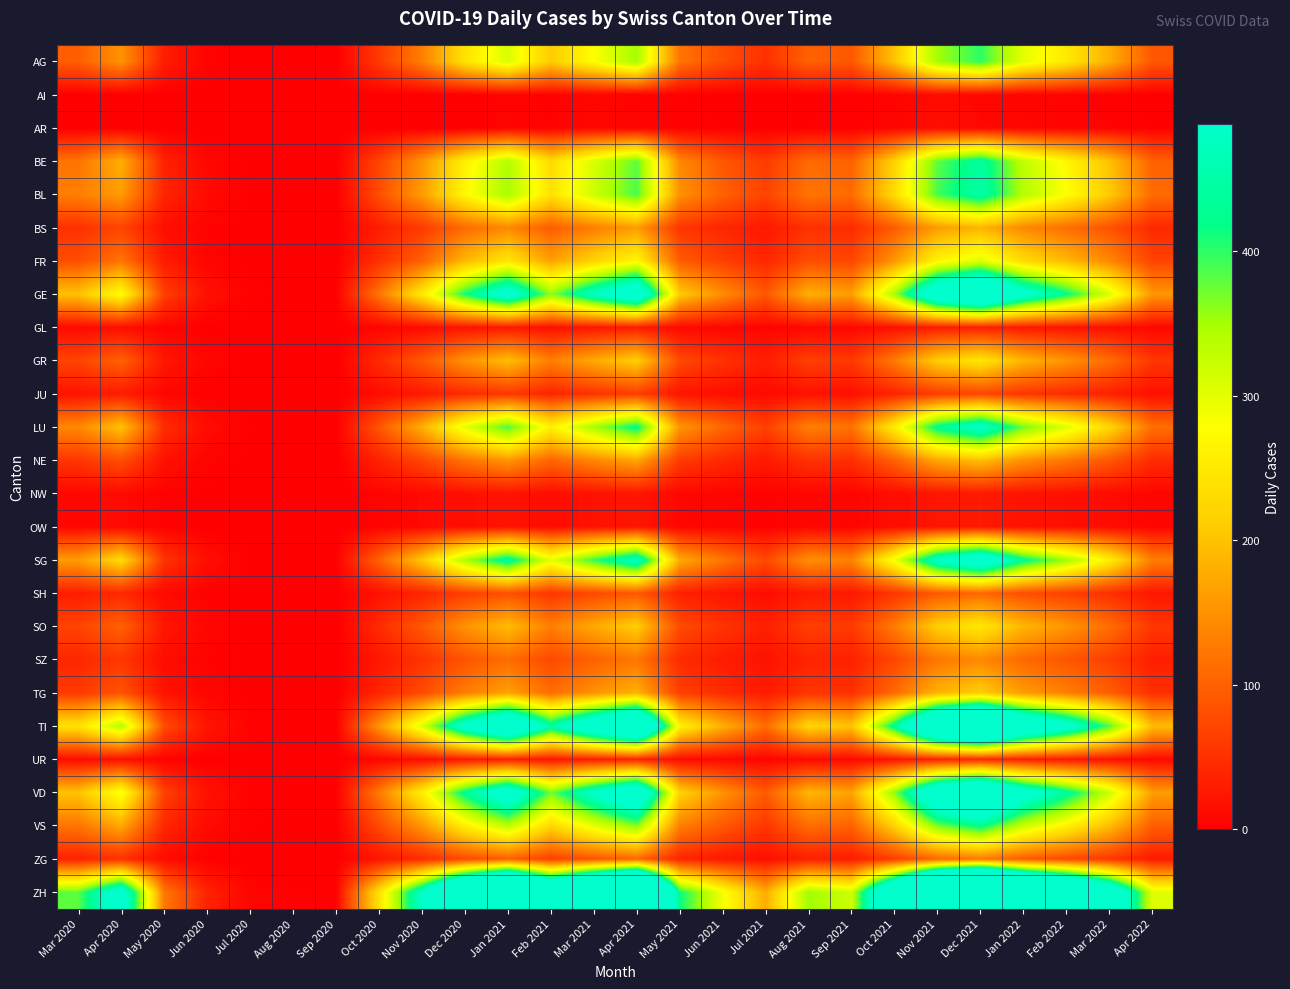

At which label does ZH first exceed 487?

Apr 2020